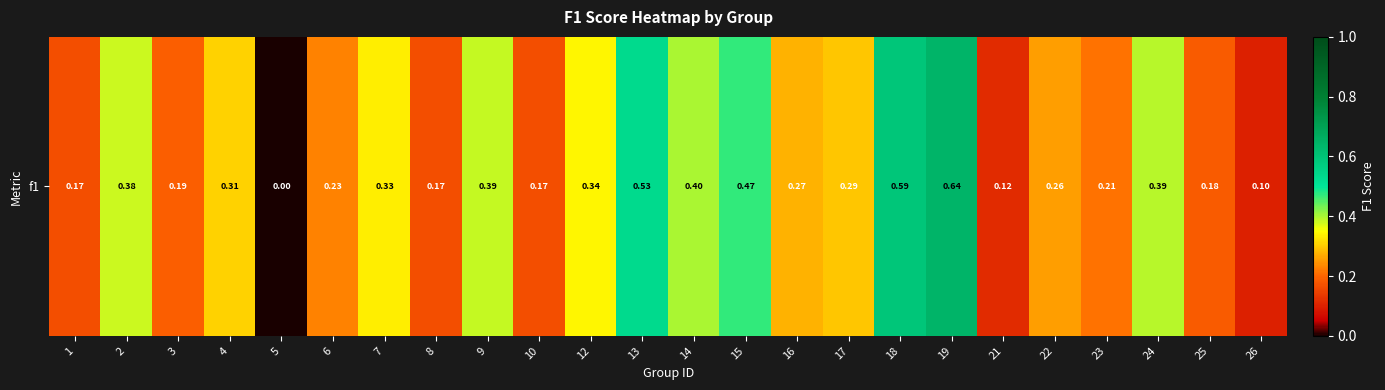

The value at 3 is 0.2. True or false?

True